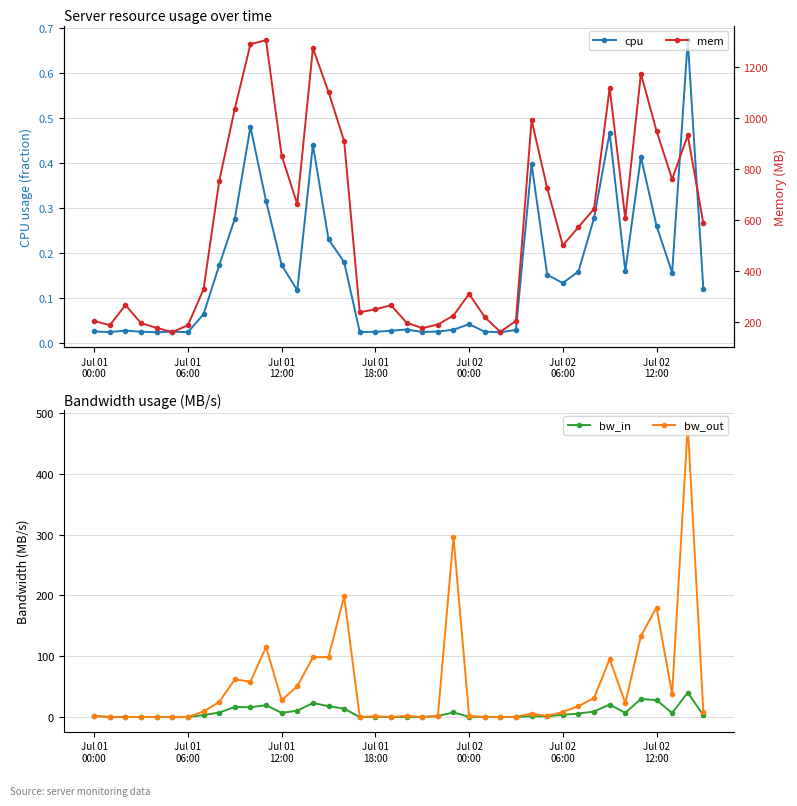

What is the sum of all bw_out values?

2076.6